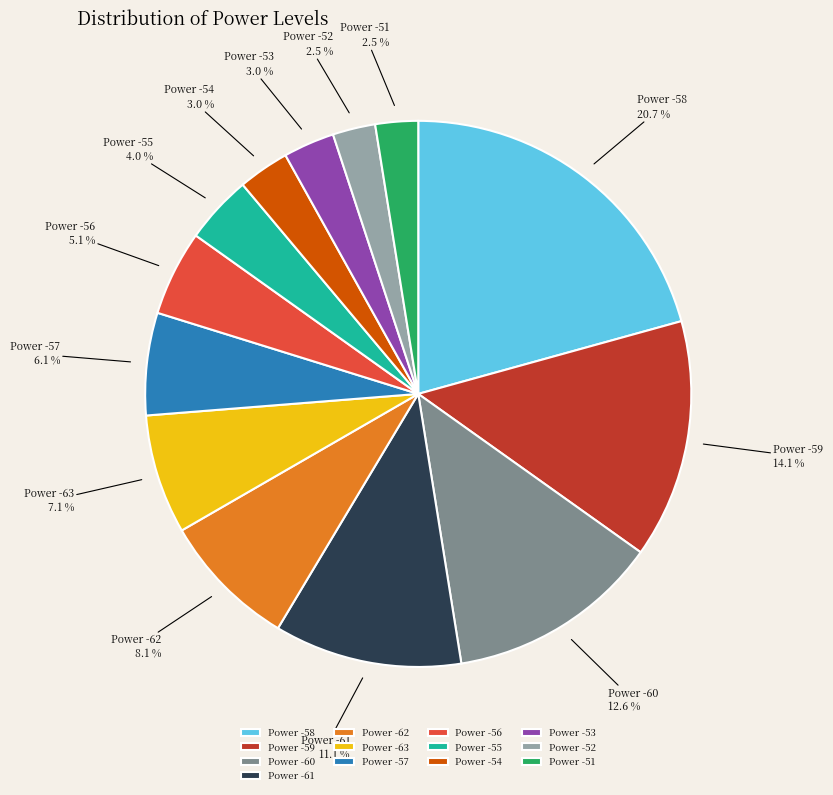

What is the largest slice in the pie chart?

Power -58